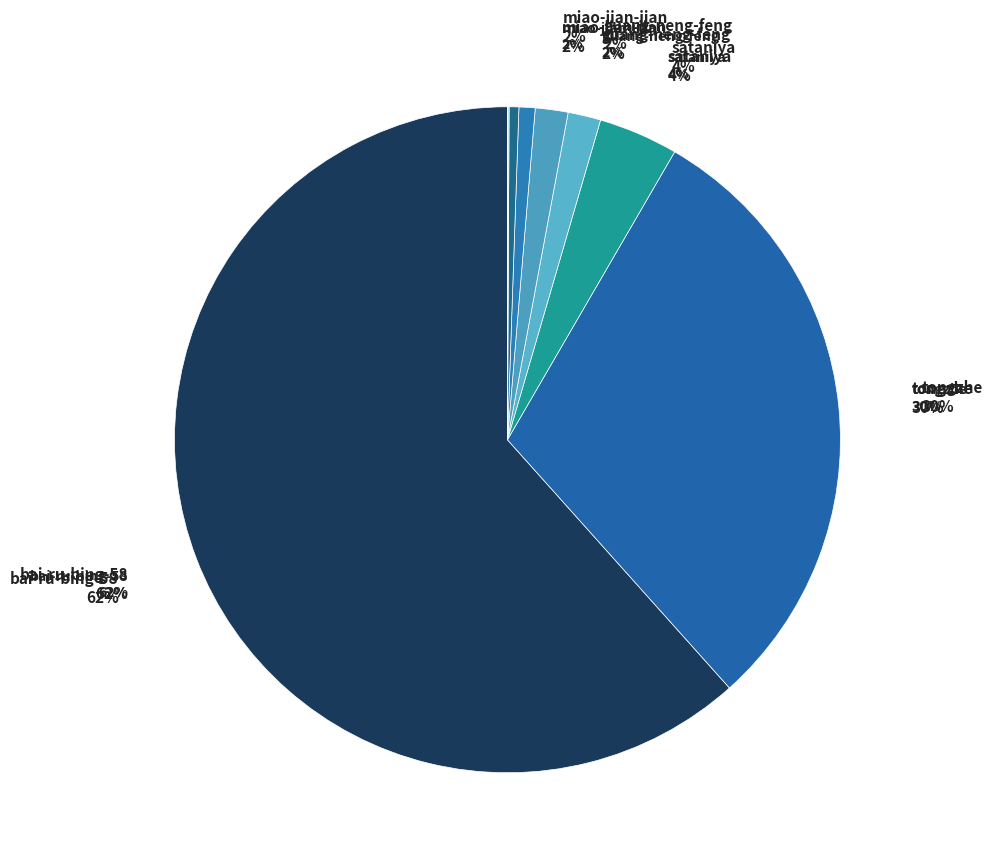

How many segments does this pie chart have?

12